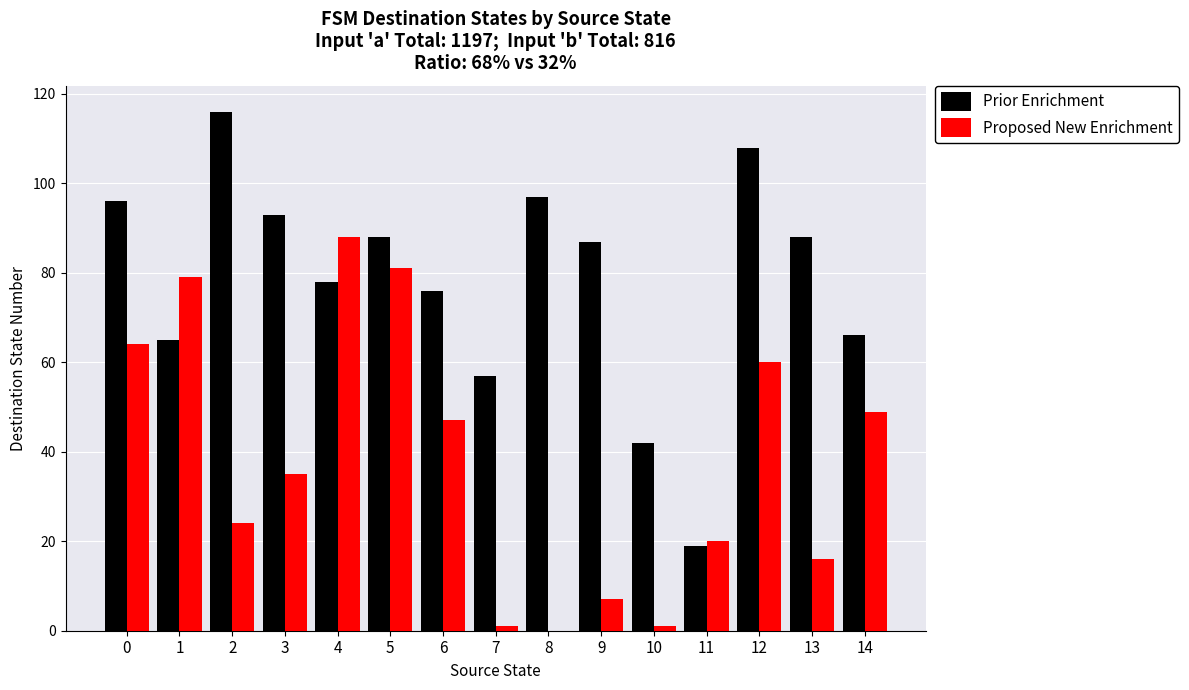

Where is Prior Enrichment nearest to the value 67?

14